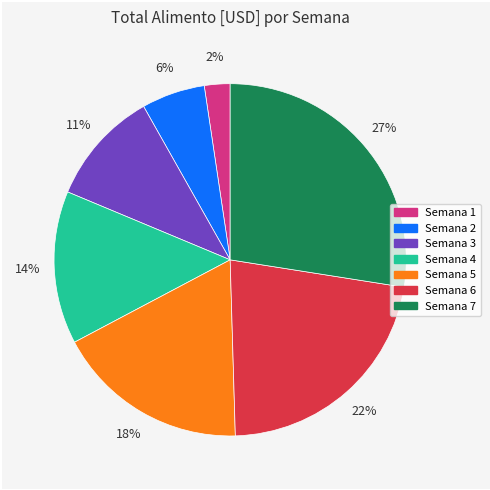

Does any single category account for the majority?

No